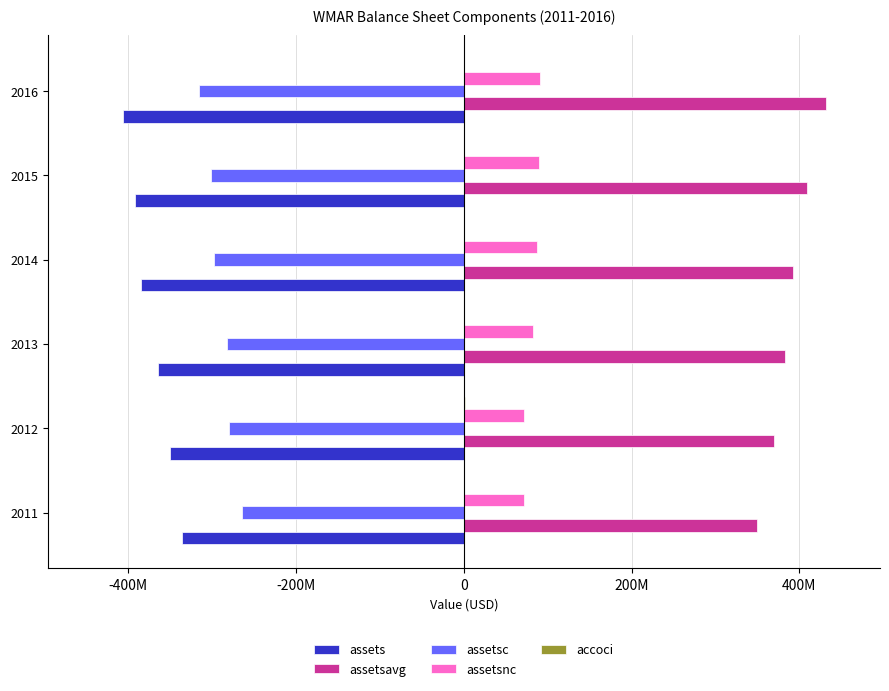

What is the difference between the second highest and second lowest values in the assetsnc series?

18456000